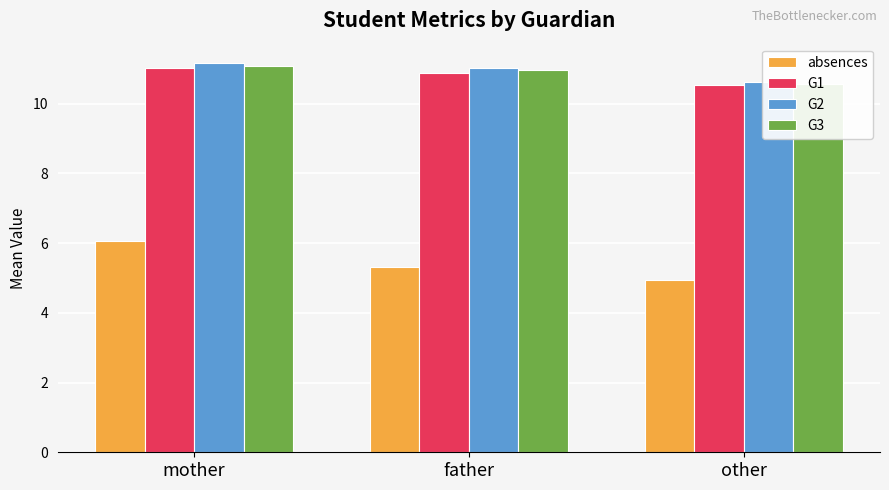

Reading right to left, what are all the values shown in this chart?

absences: other=4.9	father=5.3	mother=6.1
G1: other=10.5	father=10.9	mother=11.0
G2: other=10.6	father=11.0	mother=11.2
G3: other=10.6	father=10.9	mother=11.1